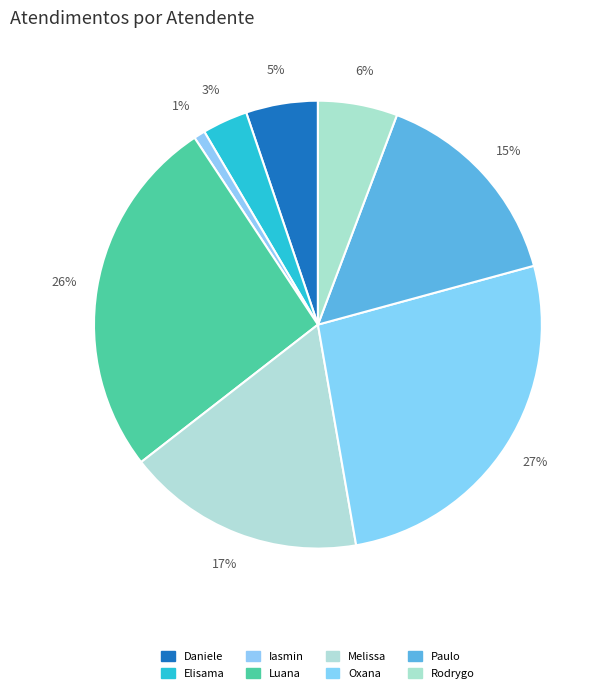

How many slices are in this pie chart?

8